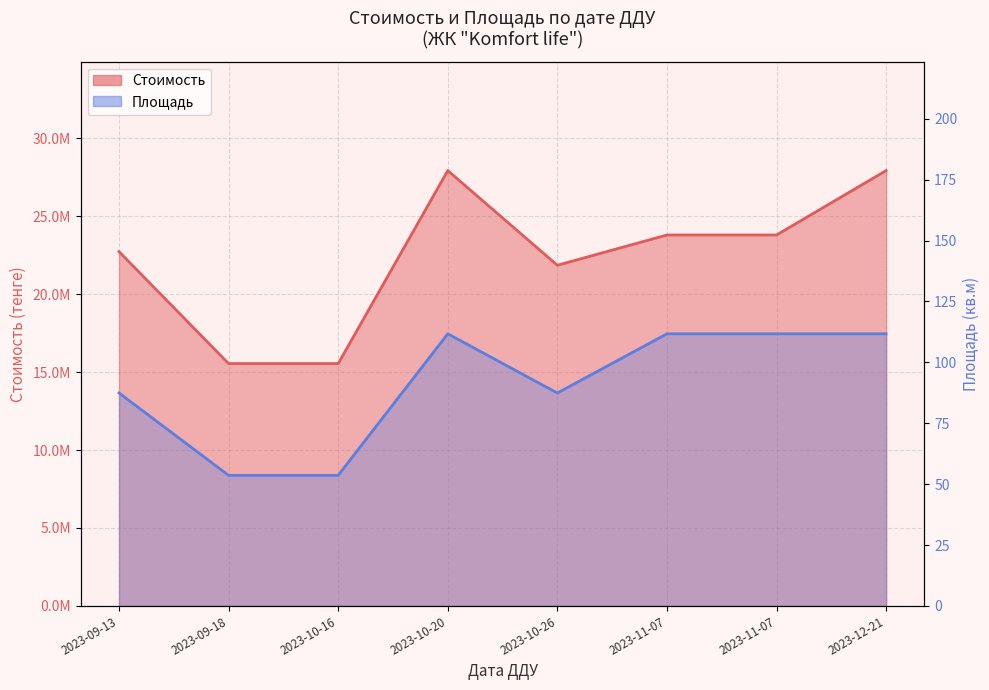

Between 2023-11-07 and 2023-10-20, which is larger?

2023-10-20